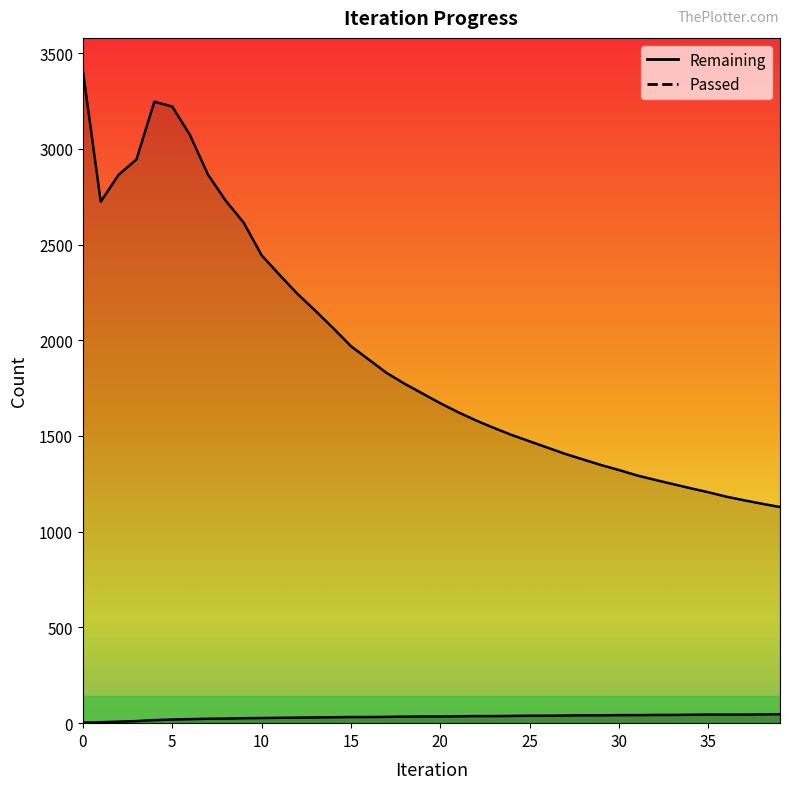

Reading left to right, list all the values displayed in this chart.

Remaining: 0=3409	1=2724	2=2864	3=2945	4=3246	5=3221	6=3071	7=2865	8=2728	9=2614	10=2444	11=2342	12=2243	13=2155	14=2064	15=1969	16=1899	17=1829	18=1773	19=1722	20=1671	21=1624	22=1581	23=1542	24=1505	25=1472	26=1439	27=1406	28=1377	29=1348	30=1322	31=1294	32=1271	33=1249	34=1227	35=1206	36=1183	37=1164	38=1146	39=1129
Passed: 0=3	1=5	2=8	3=11	4=16	5=19	6=21	7=23	8=24	9=26	10=27	11=28	12=29	13=30	14=31	15=32	16=32	17=33	18=34	19=35	20=35	21=36	22=37	23=37	24=38	25=39	26=39	27=40	28=41	29=41	30=42	31=42	32=43	33=43	34=44	35=45	36=45	37=45	38=46	39=47